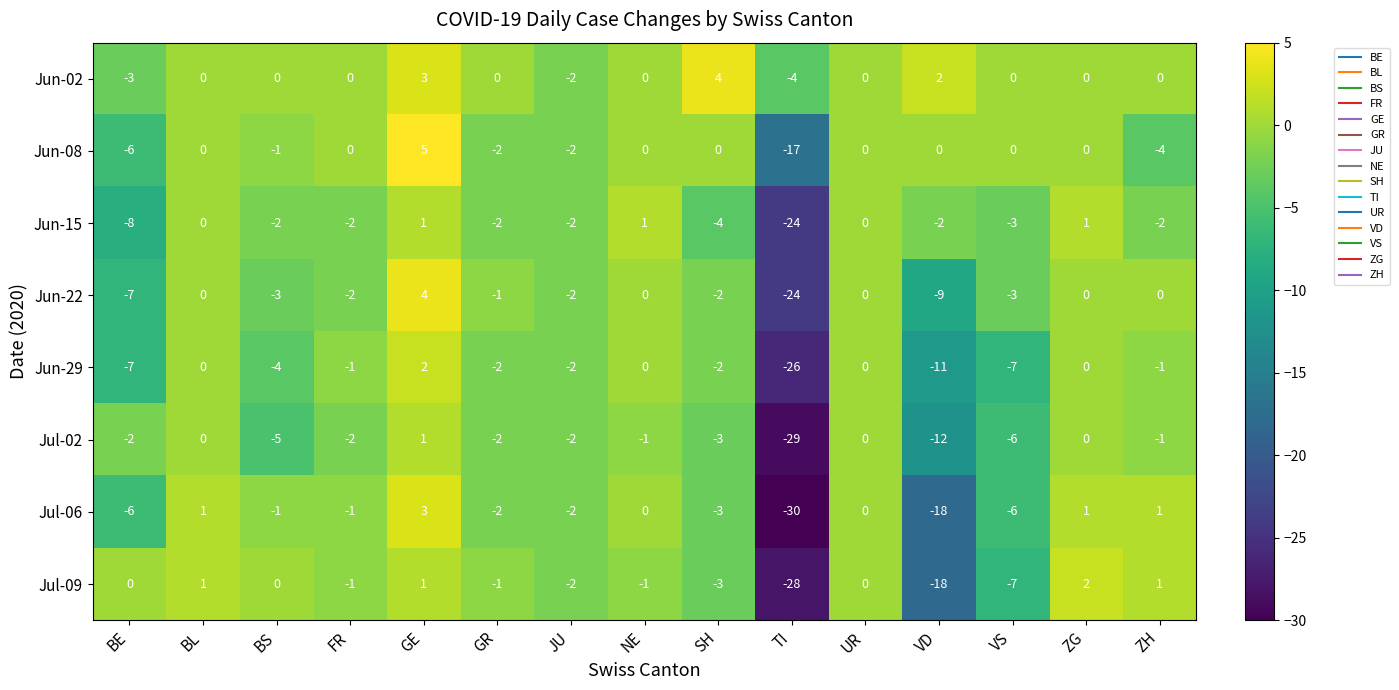

Which series has the widest spread of values?

Jul-06